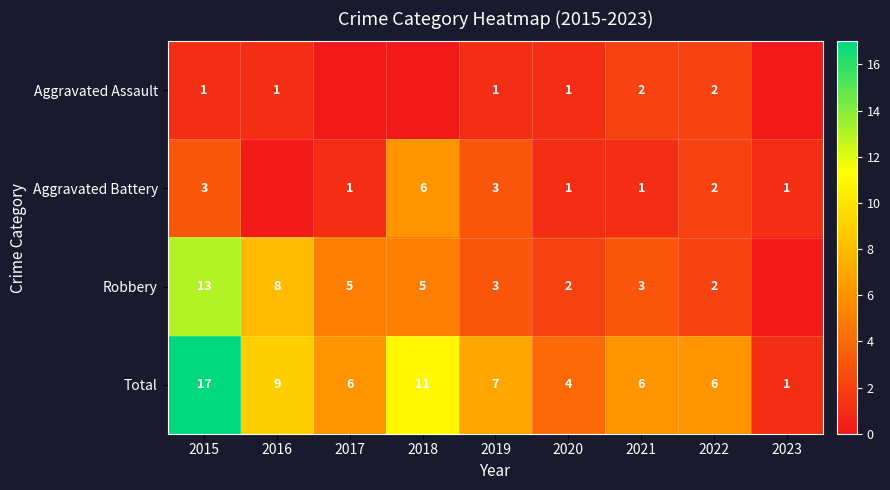

Is the value of Total at 2022 greater than the value of Robbery at 2020?

Yes